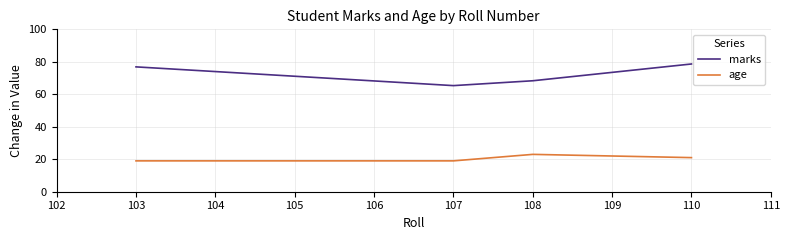

Reading left to right, list all the values displayed in this chart.

marks: 76.9	65.3	68.3	78.7
age: 19.0	19.0	23.0	21.0